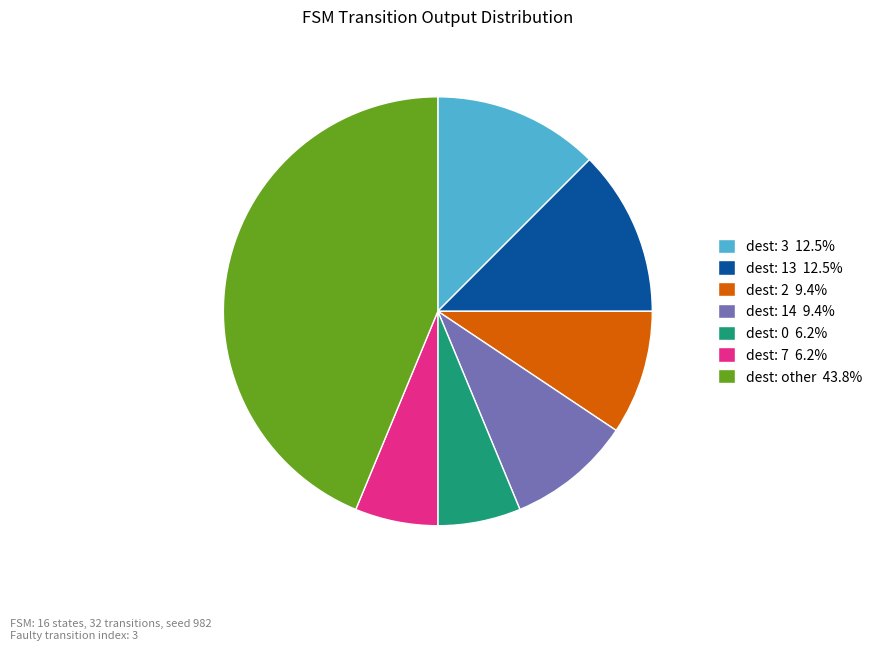

Count the number of slices in the pie.

7